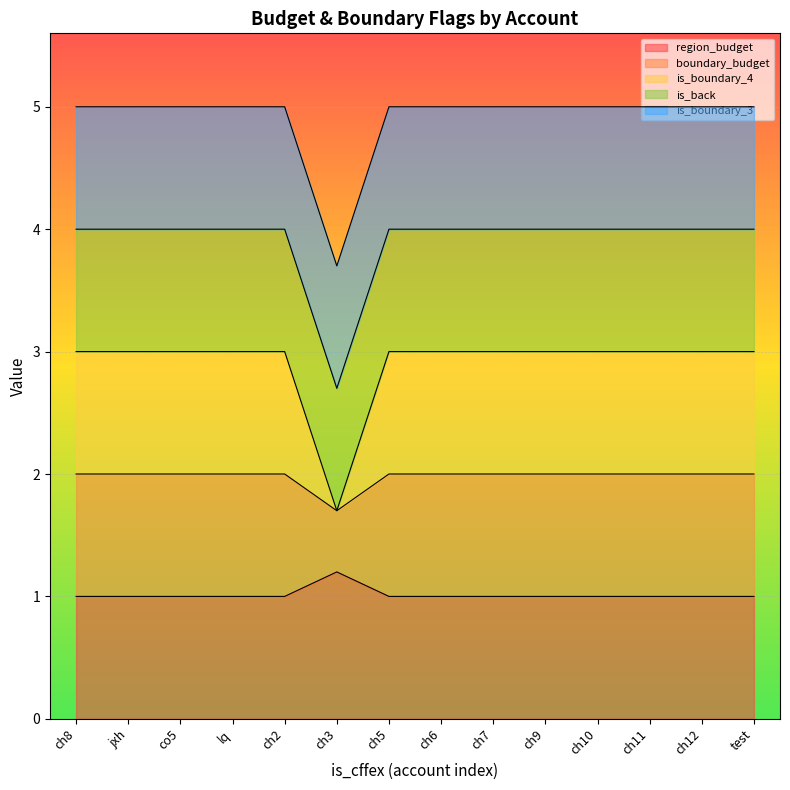

Does the chart display data point markers on the line(s)?

No